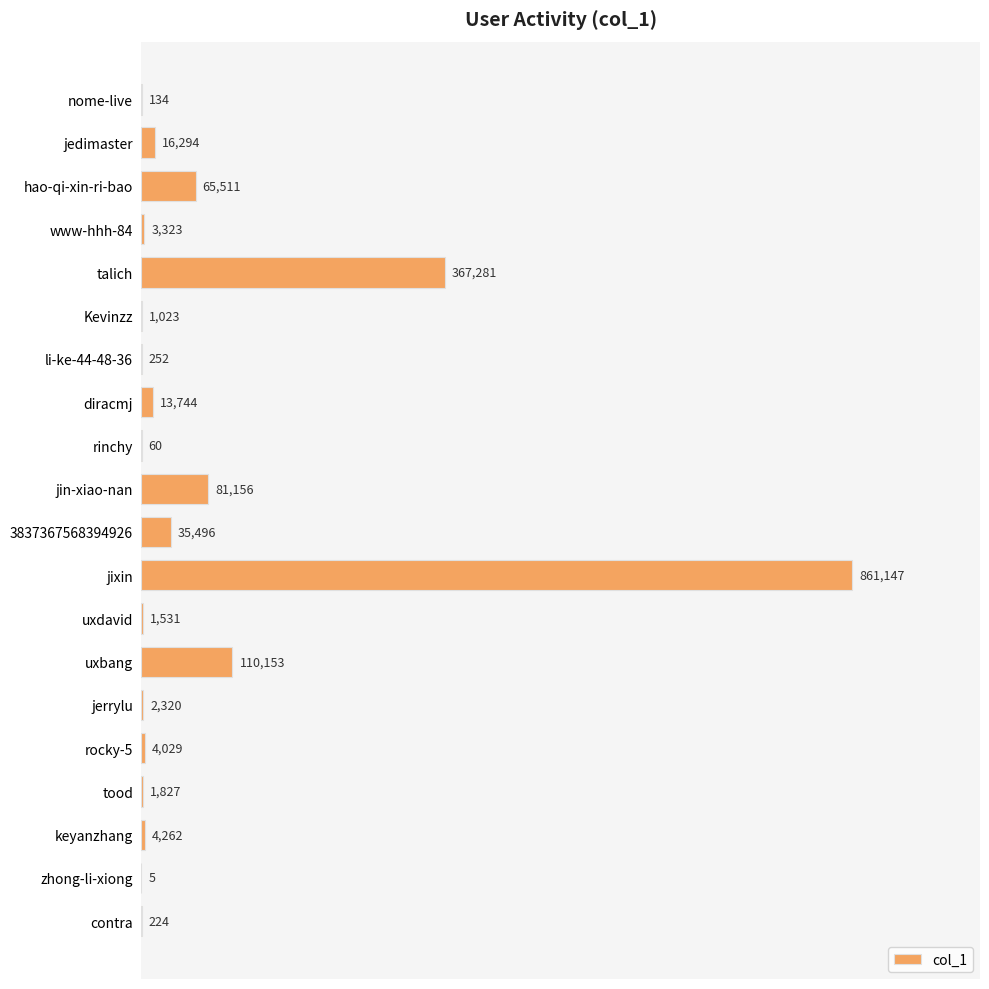

What is the sum of all values?

1569772